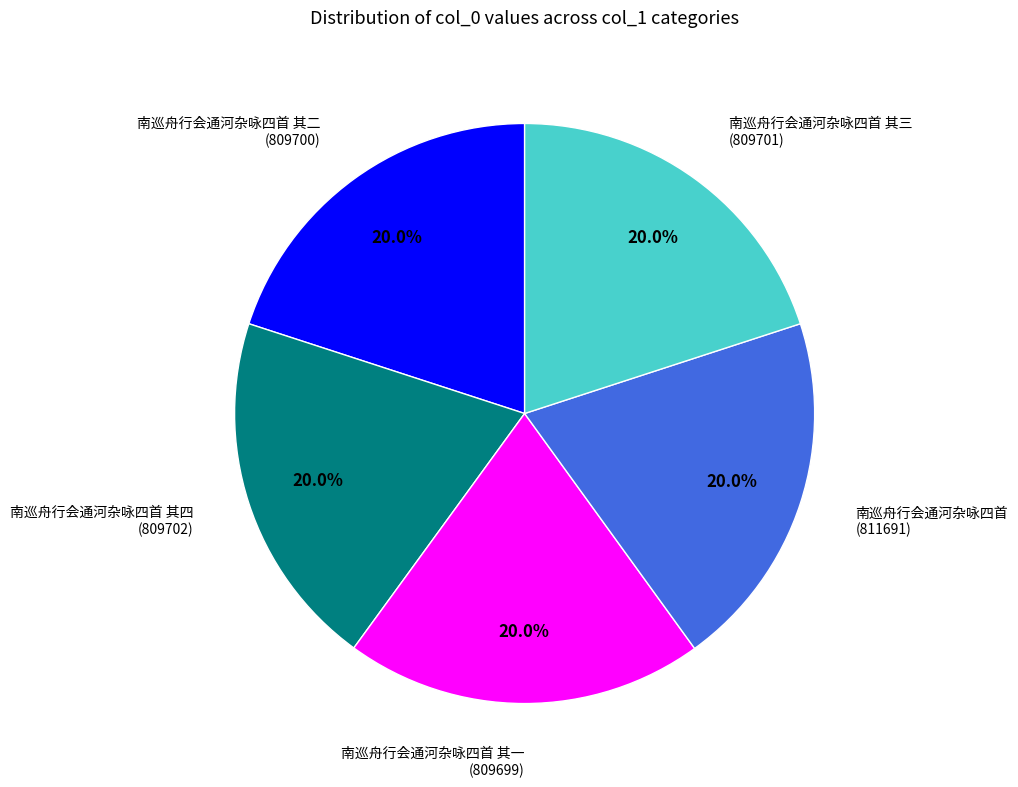

What is the ratio of the value at 南巡舟行会通河杂咏四首 其二 to the value at 南巡舟行会通河杂咏四首 其一?

1.0